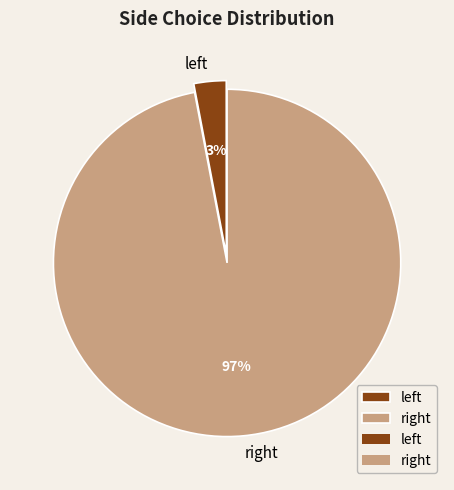

How many segments does this pie chart have?

2